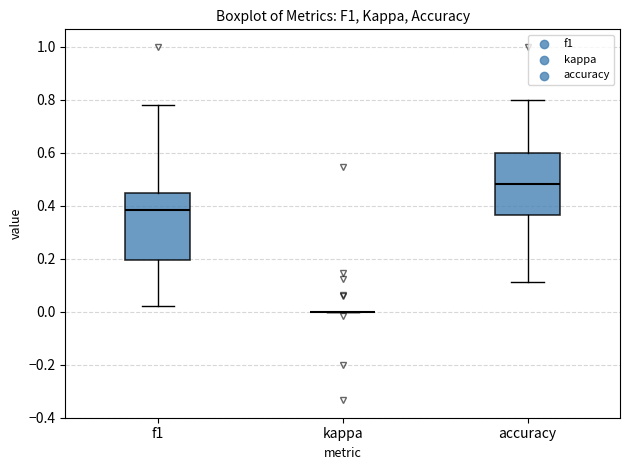

Reading left to right, transcribe this box plot: for each box, give where its median line is, the range the box spans, and where its two whiskers end, as read against the y-axis. The values are not printed on the chart, so give them approximately, as read against the axis.

f1: median 0.38, box 0.20 to 0.46, whiskers 0.02 to 0.78
kappa: box collapsed to a line at 0.00, whiskers 0.00 to 0.00
accuracy: median 0.48, box 0.36 to 0.60, whiskers 0.12 to 0.80